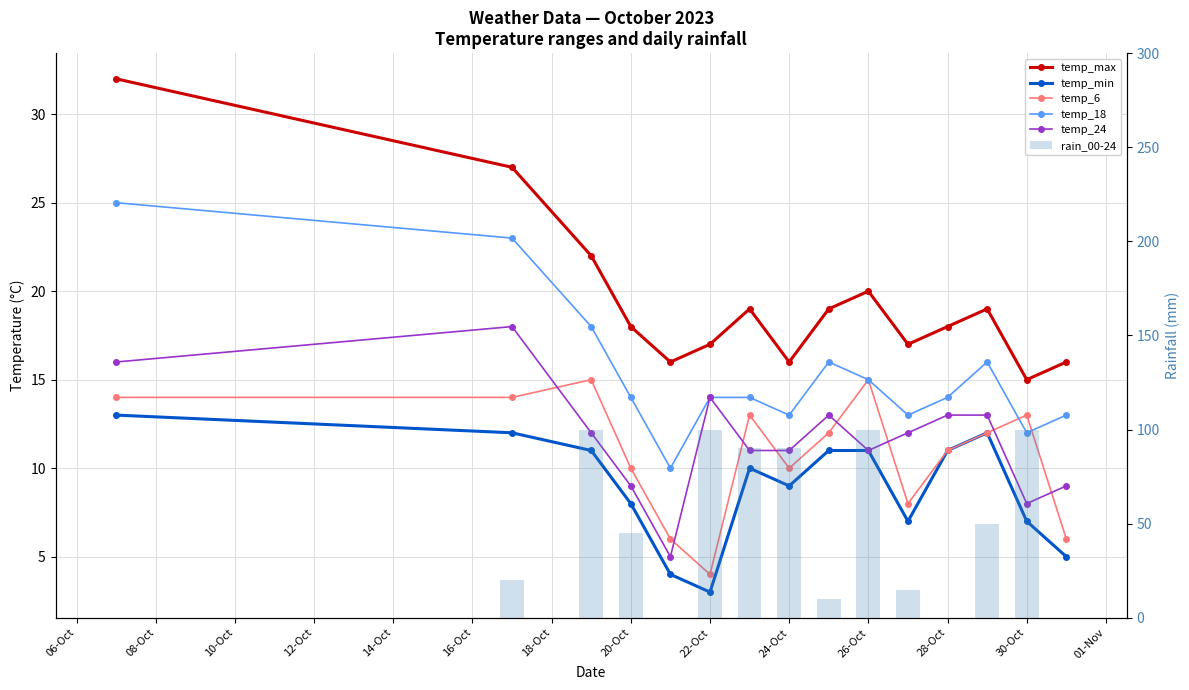

Which has a higher value, 06-Oct or 01-Nov?

06-Oct